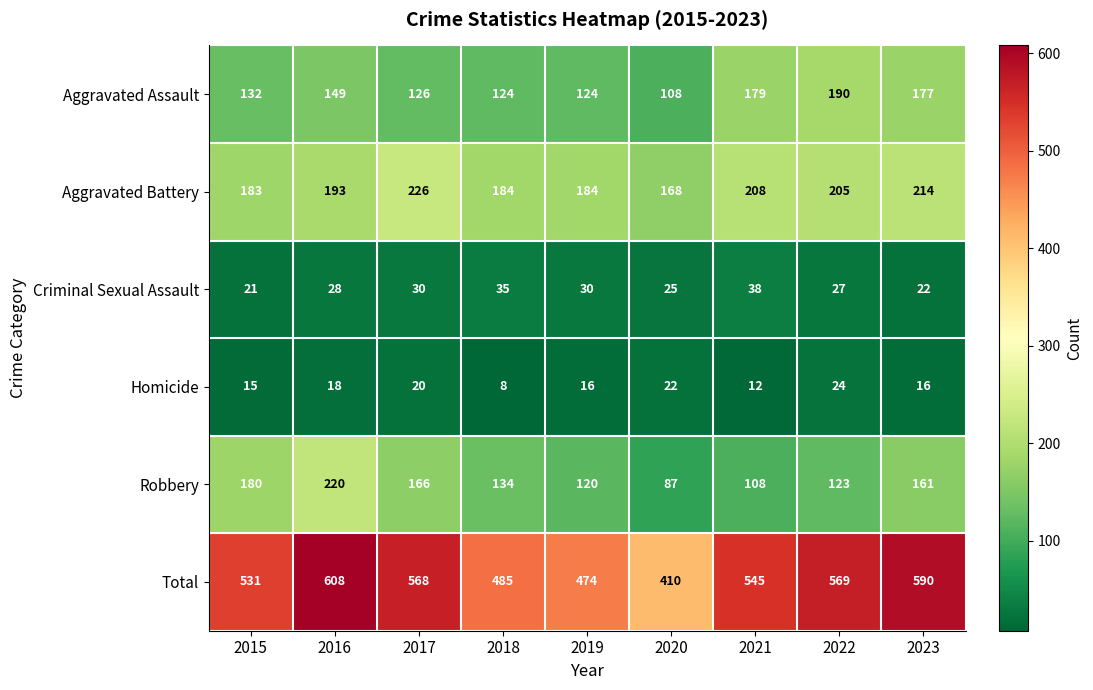

Which label corresponds to the largest value in the chart?

2016